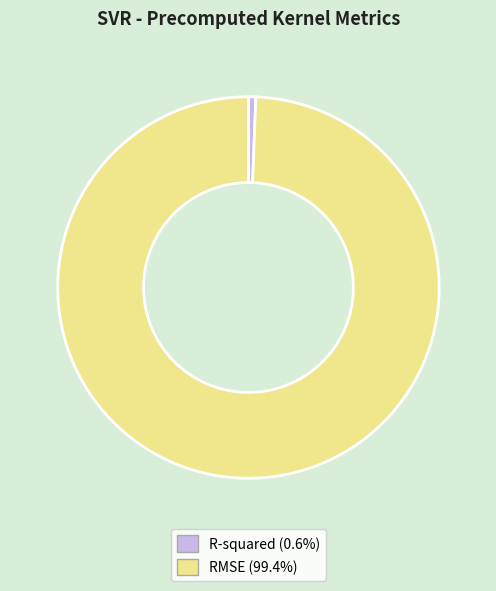

What is the largest slice in the pie chart?

RMSE